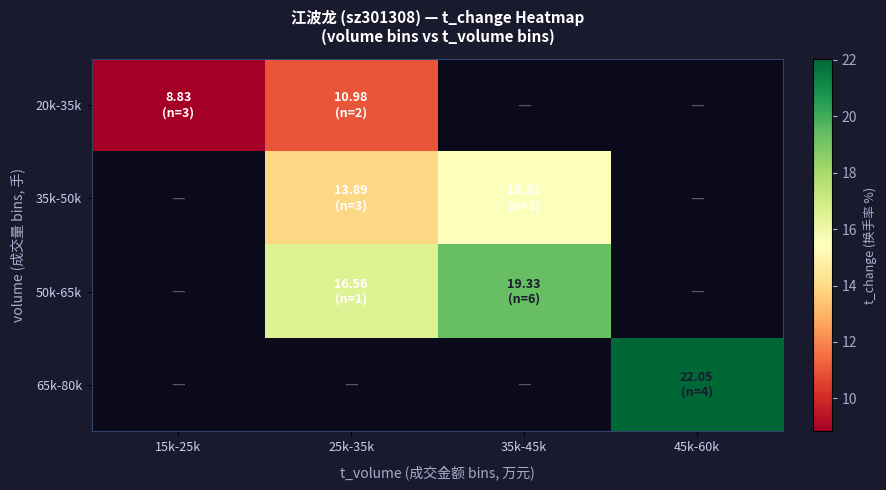

Is it true that 35k-50k equals 15.5 at 35k-45k?

True